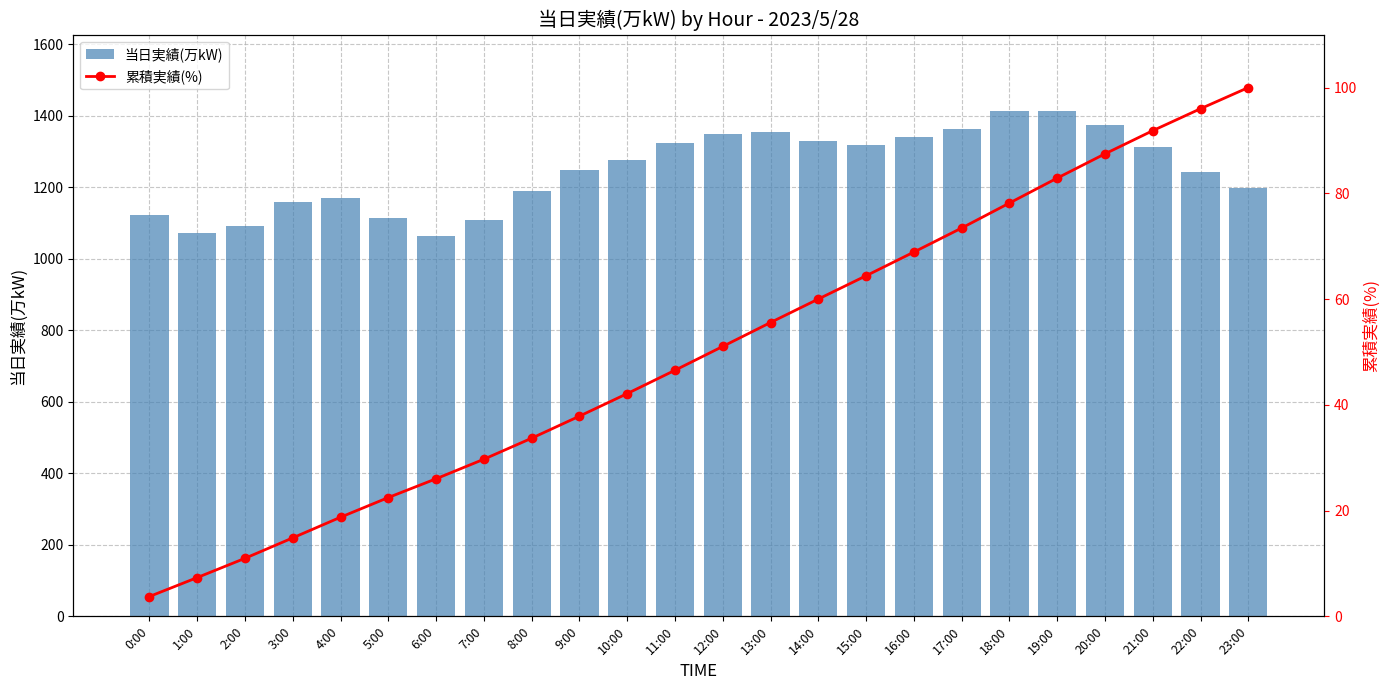

What is the label of the 17th bar from the left?

16:00